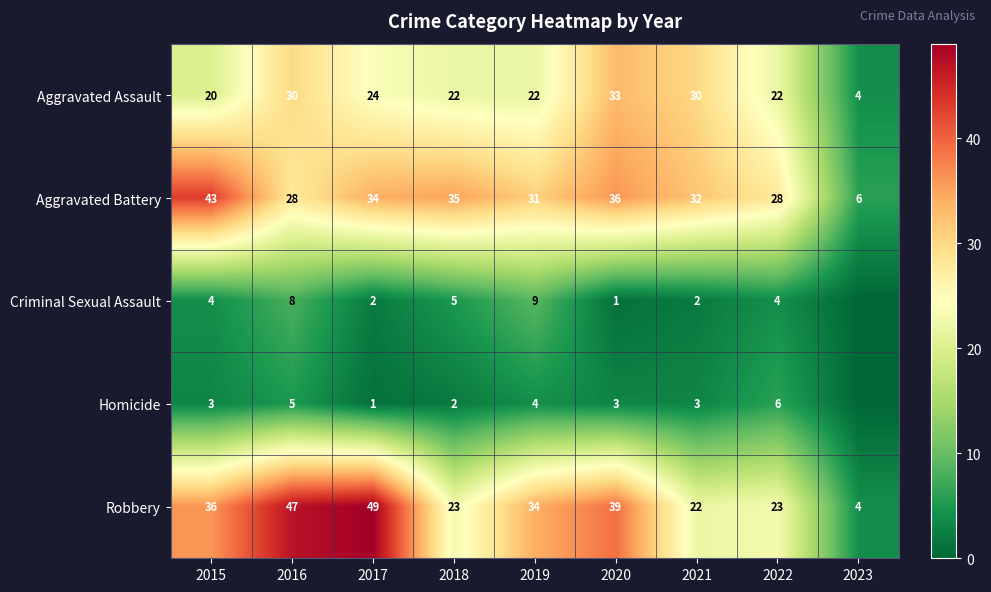

Is it true that Aggravated Battery equals 66 at 2015?

False